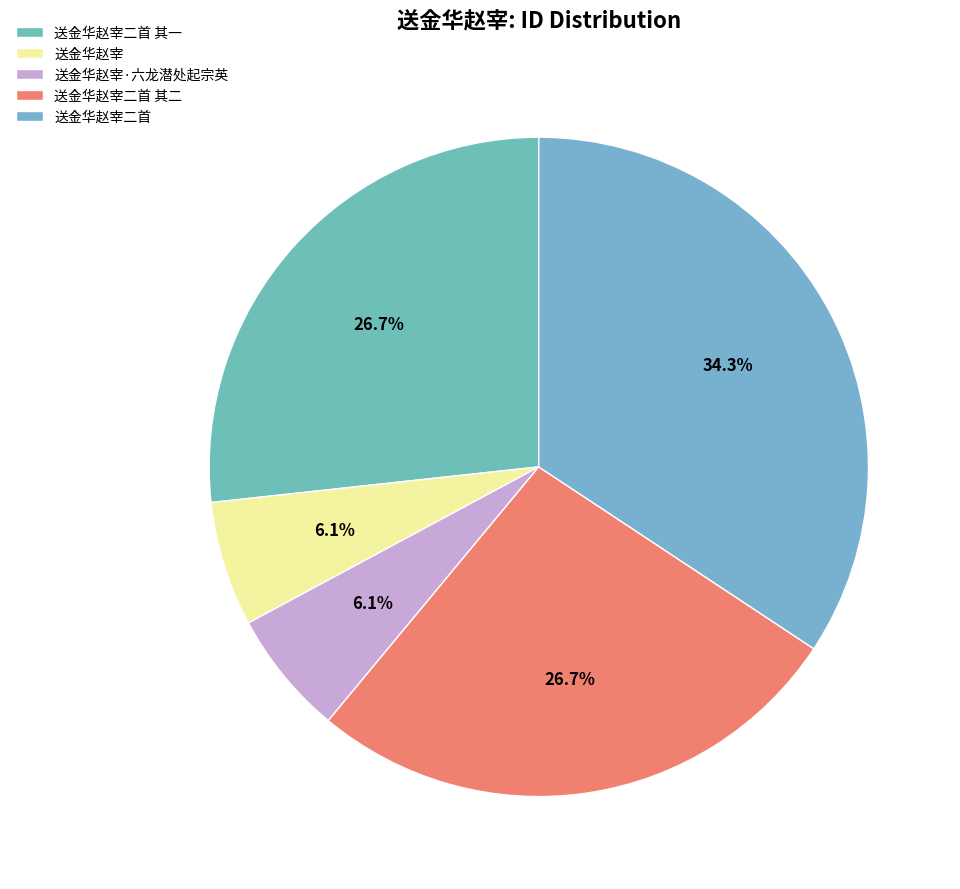

Do 送金华赵宰·六龙潜处起宗英 and 送金华赵宰二首 其一 together represent more than half of the pie?

No